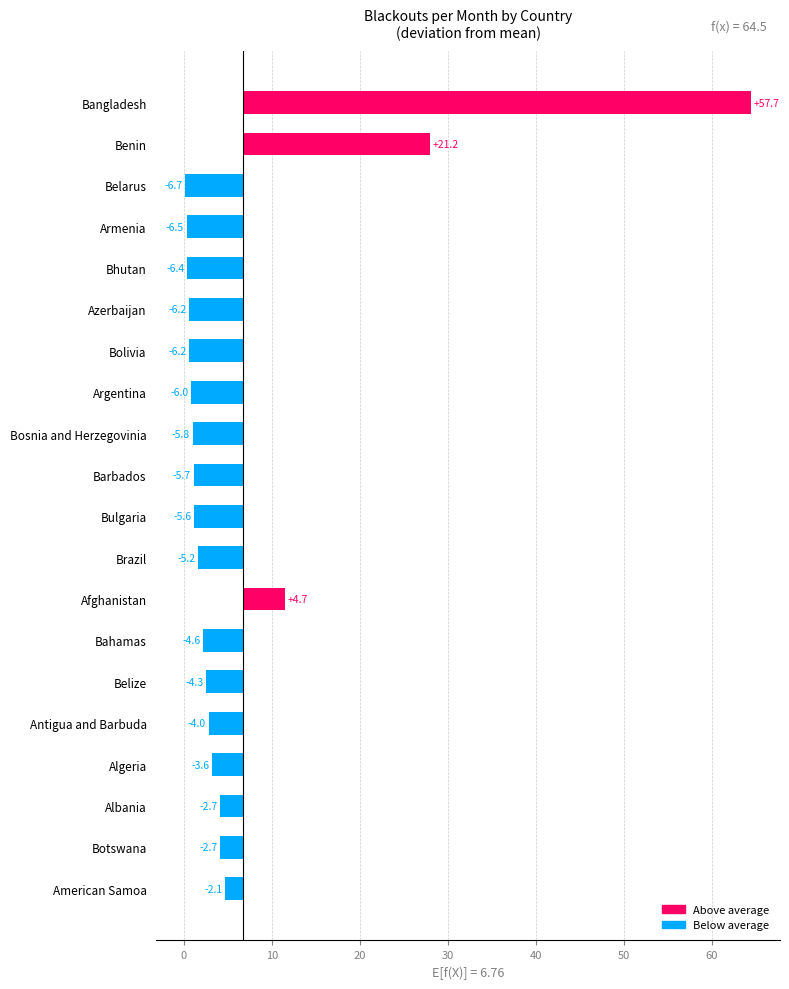

Between Barbados and Argentina, which is larger?

Barbados